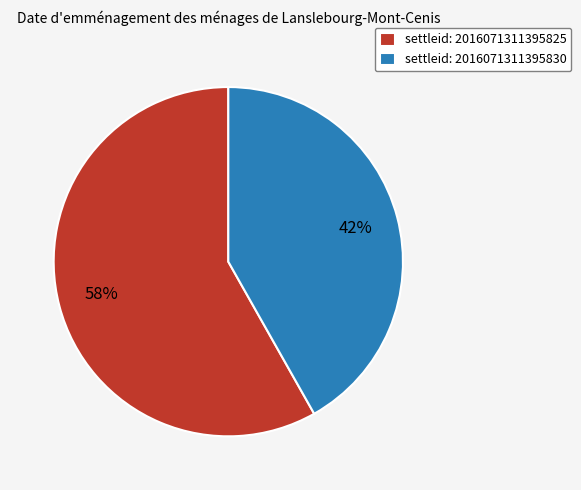

Is the sum of settleid: 2016071311395830 and settleid: 2016071311395825 greater than half?

Yes